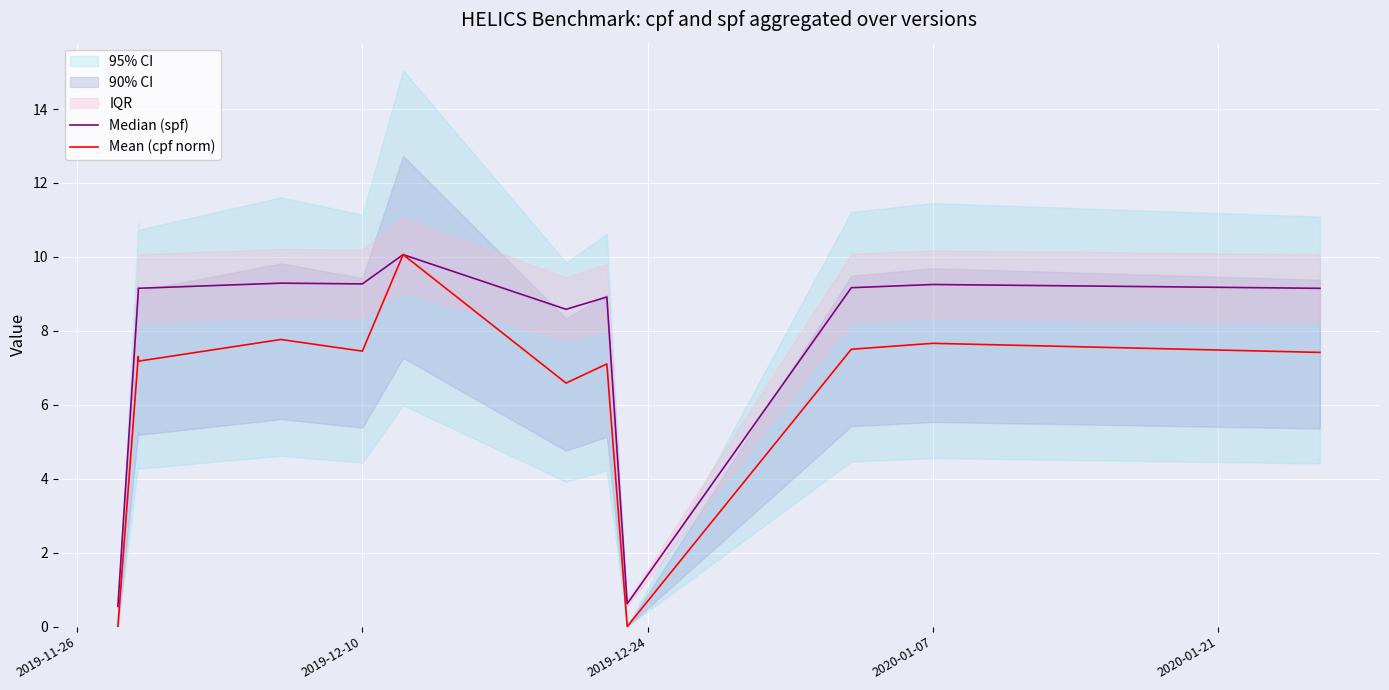

Is it true that Mean (cpf norm) equals 10.8 at 9?

False